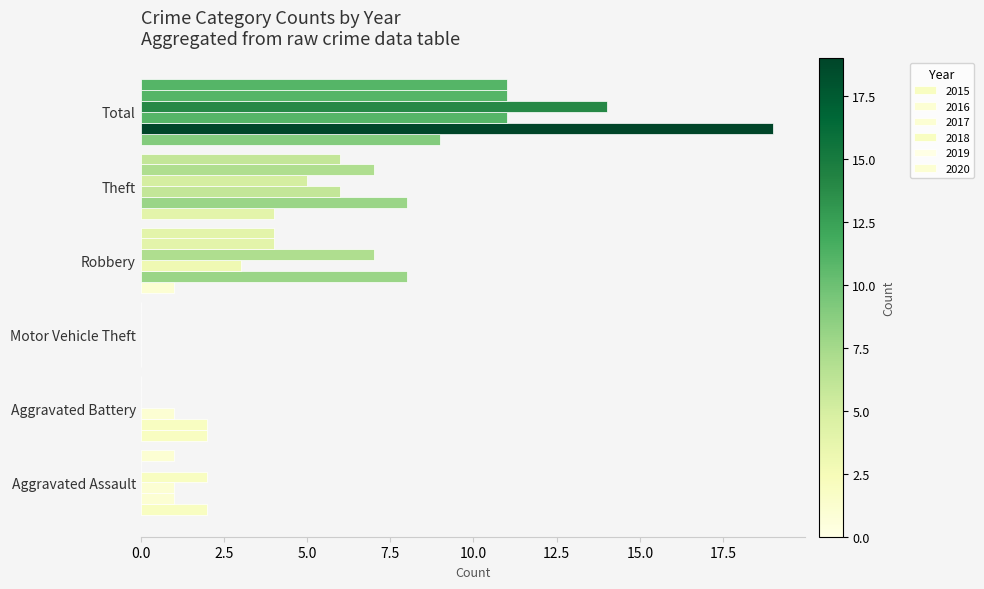

How many series are shown in this chart?

6